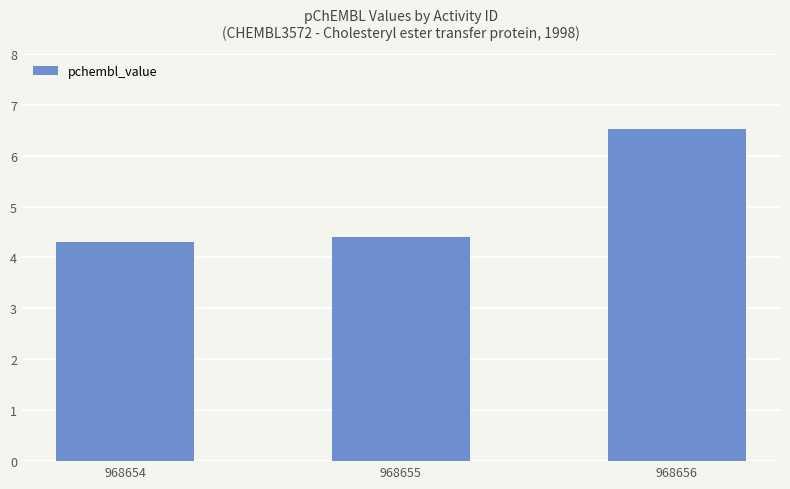

What is the sum of the values at 968655 and 968656?

10.9